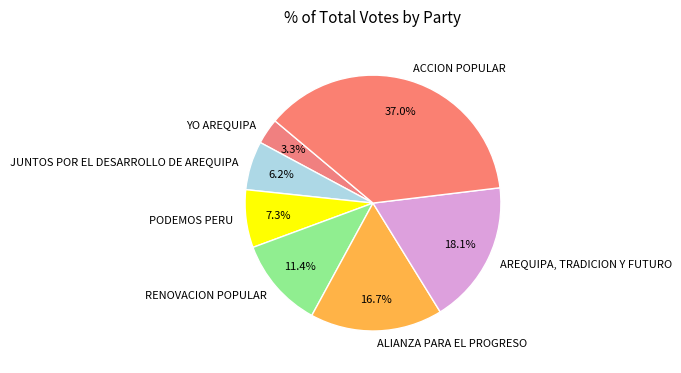

To the nearest percent, what portion does YO AREQUIPA represent?

3%